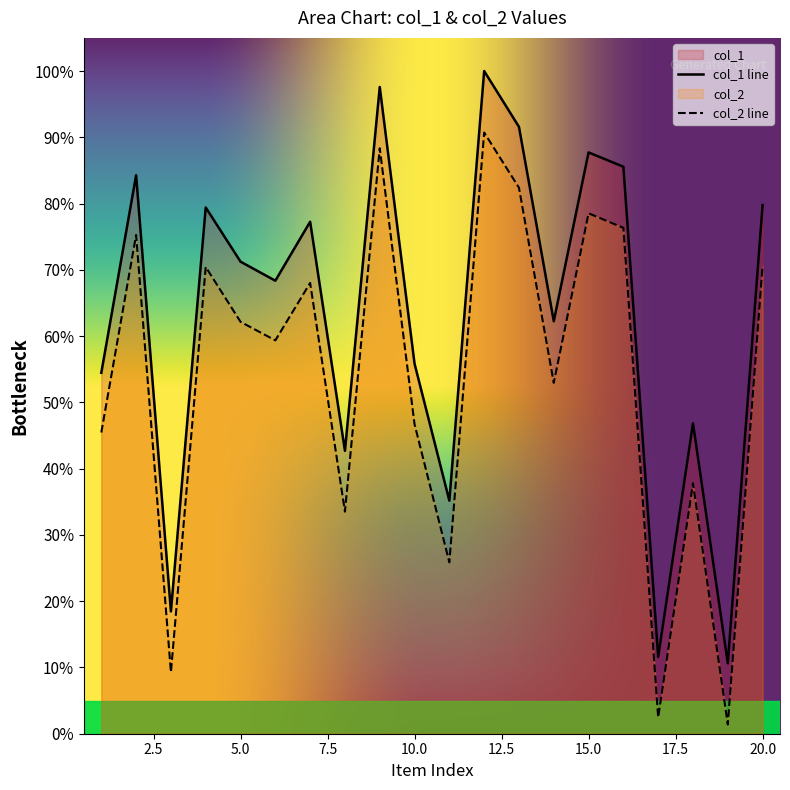

In col_1, how many points are lower than both neighbors (excluding endpoints)?

7